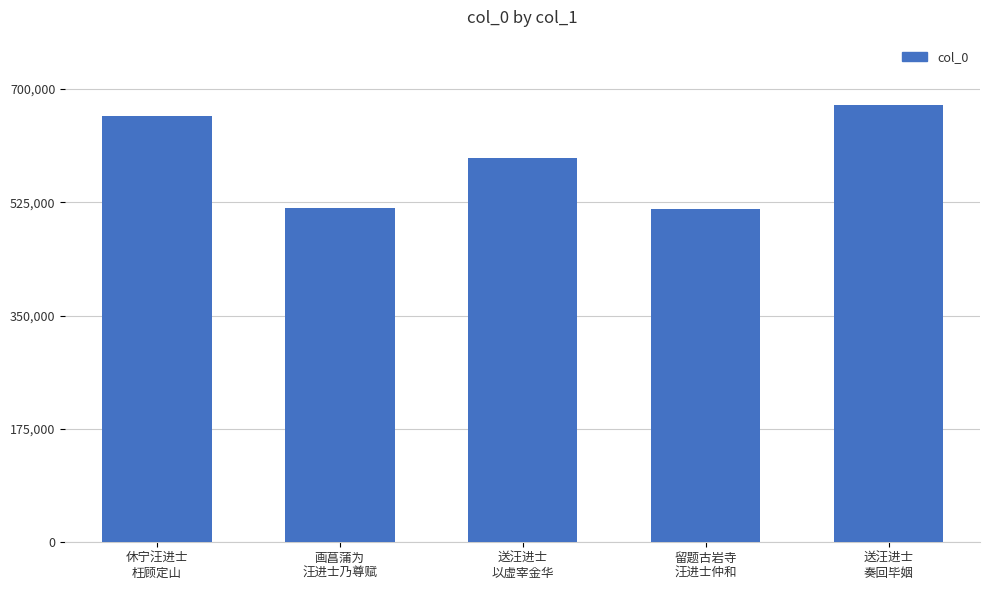

What is the change in value from 画菖蒲为
汪进士乃尊赋 to 送汪进士
奏回毕姻?

+159024